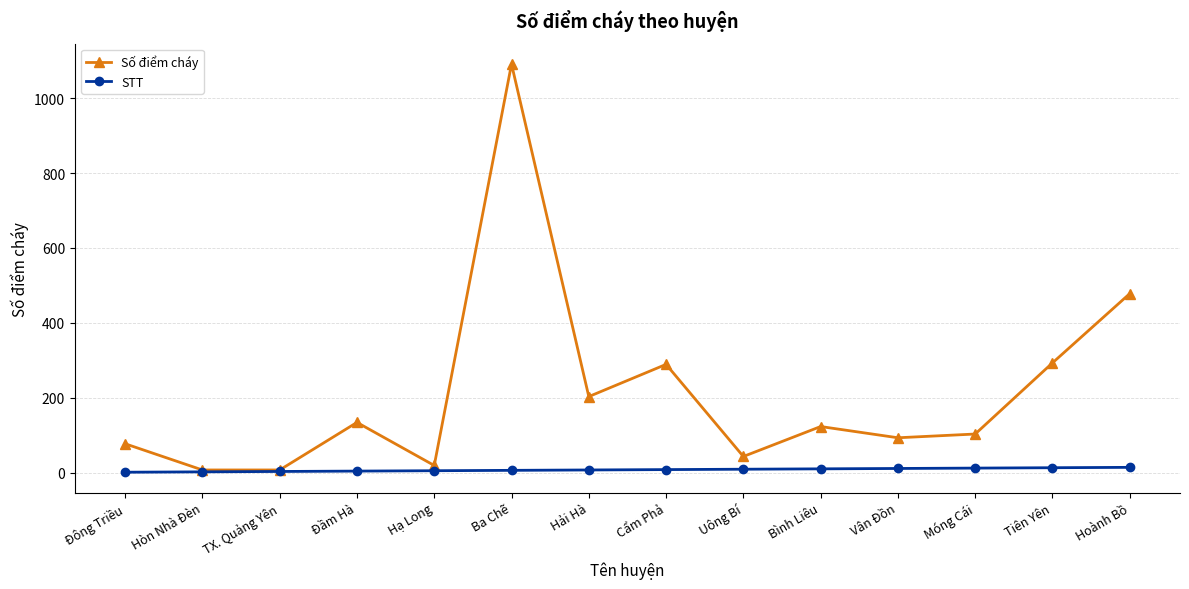

The Số điểm cháy series shows 359 at Hải Hà. True or false?

False